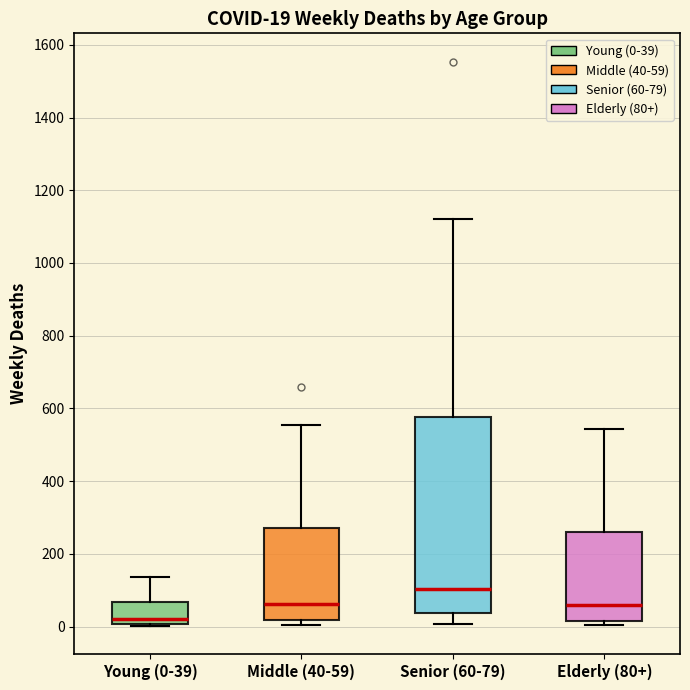

Which box has the lowest median line?

Young (0-39)